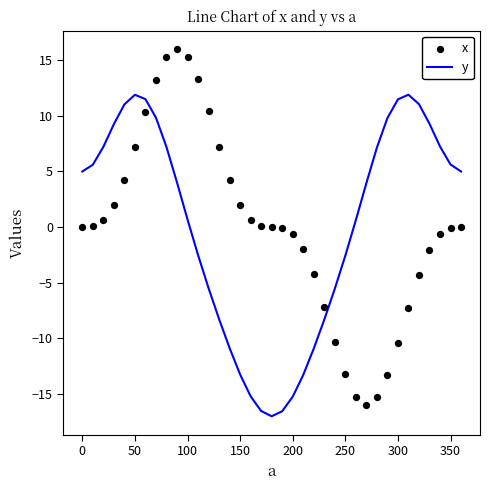

Which series contains the highest Y value?

x